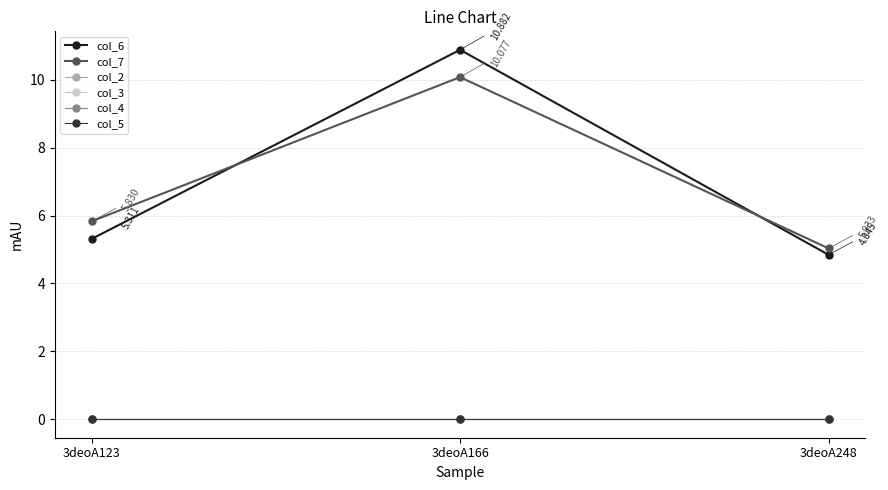

Is this an area chart (filled region under the line)?

No